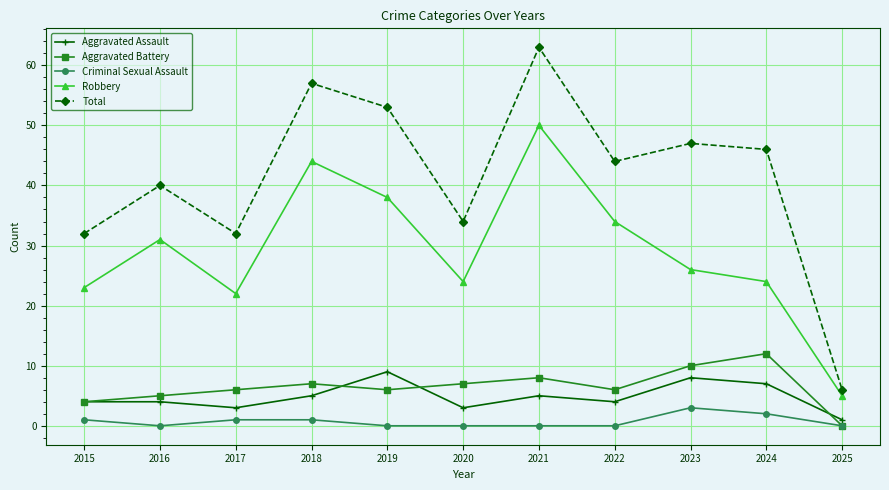

True or false: Aggravated Battery has more than 0 points higher than both neighbors.

True